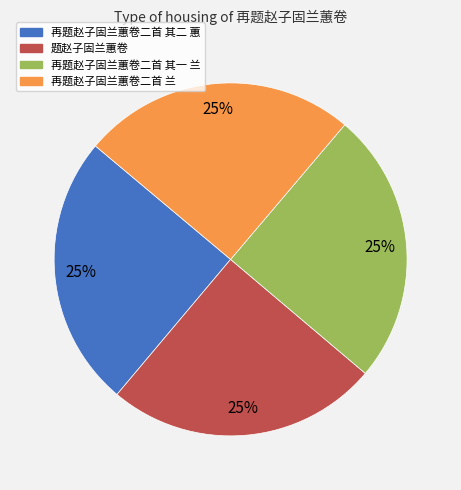

How many segments does this pie chart have?

4